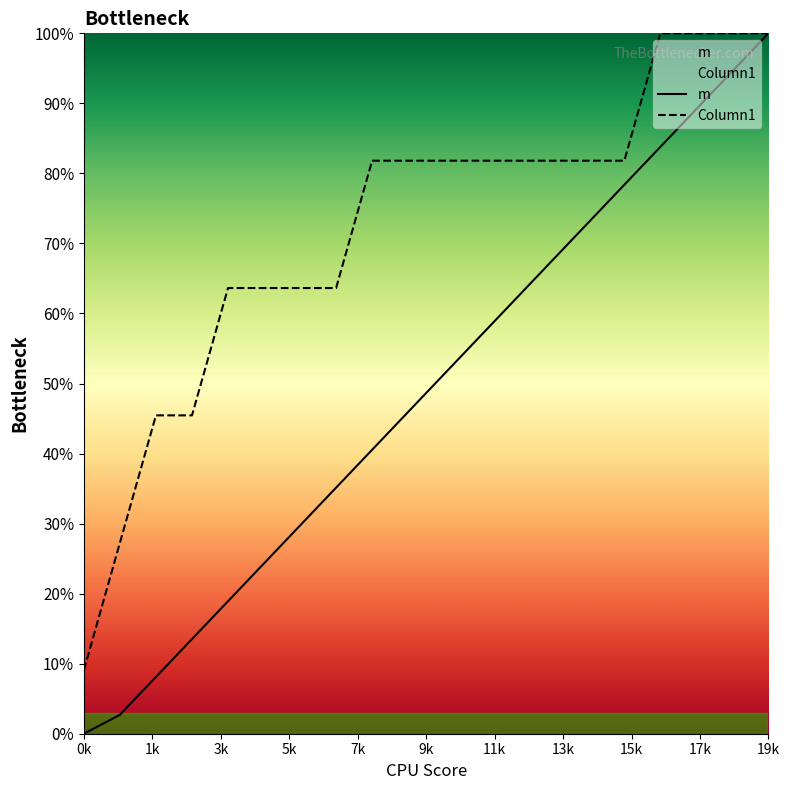

What is the spread (max minus min) of values at 15?

3.4